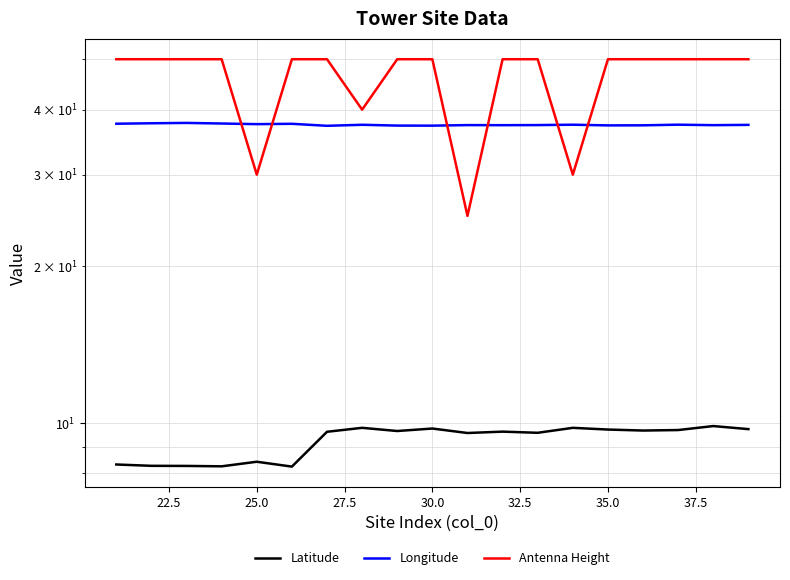

Is this an area chart (filled region under the line)?

No